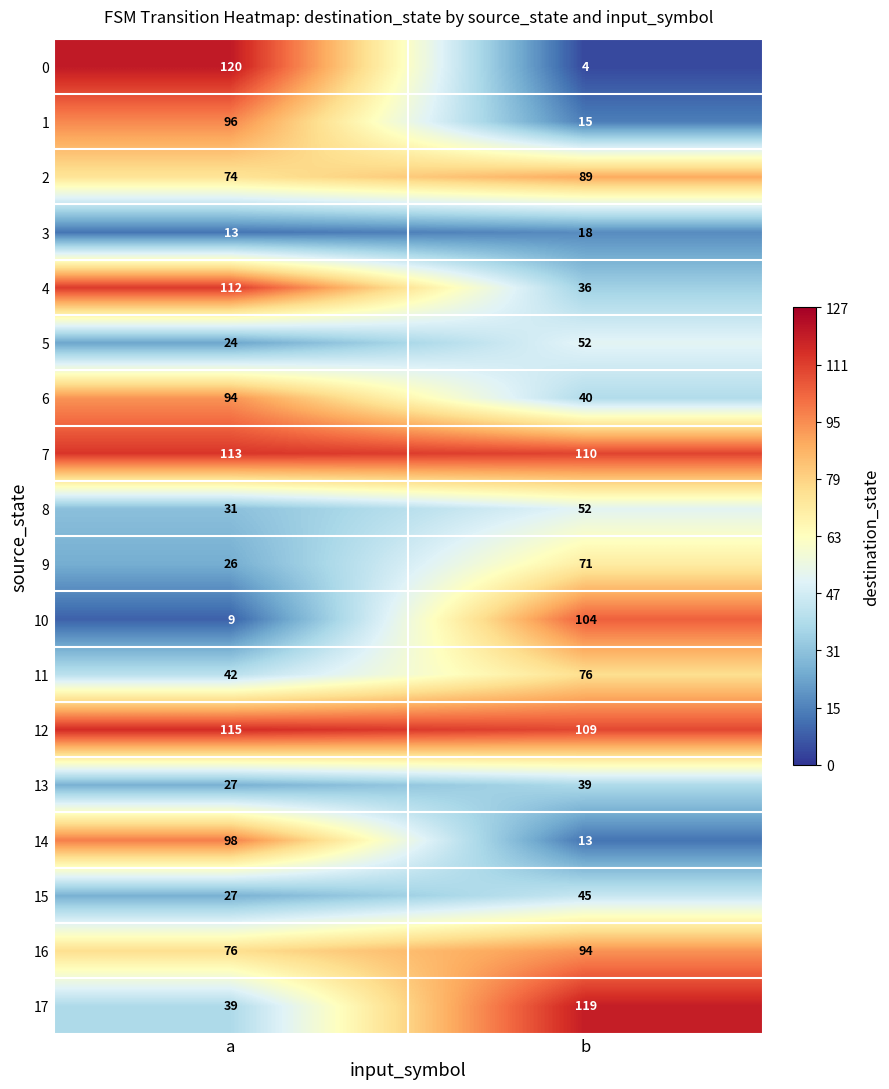

How many series are shown in this chart?

18